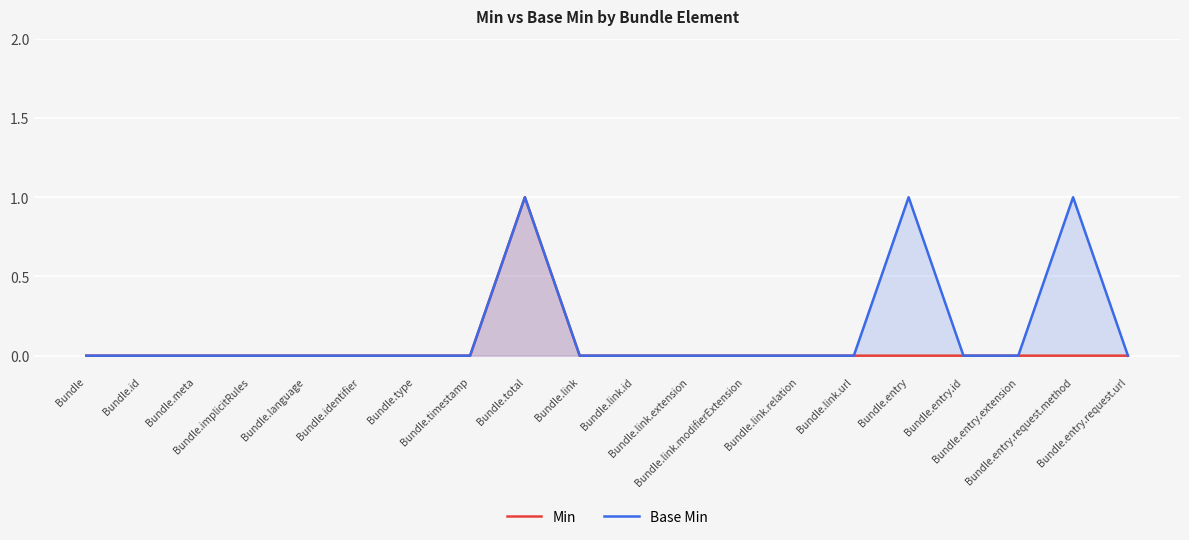

True or false: Base Min and Min intersect in this chart.

False